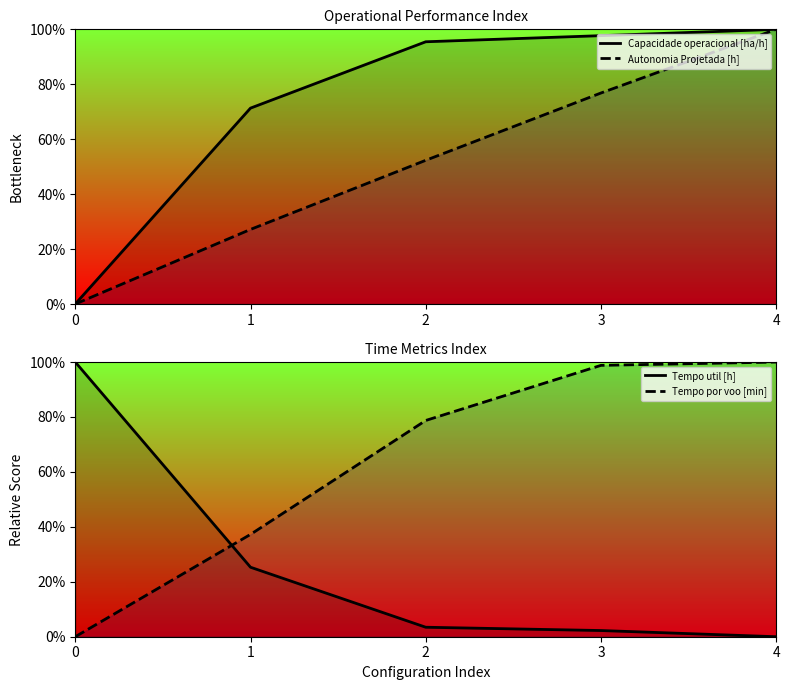

Which series ends up on top after the final intersection of Capacidade operacional [ha/h] and Tempo por voo [min]?

Capacidade operacional [ha/h]